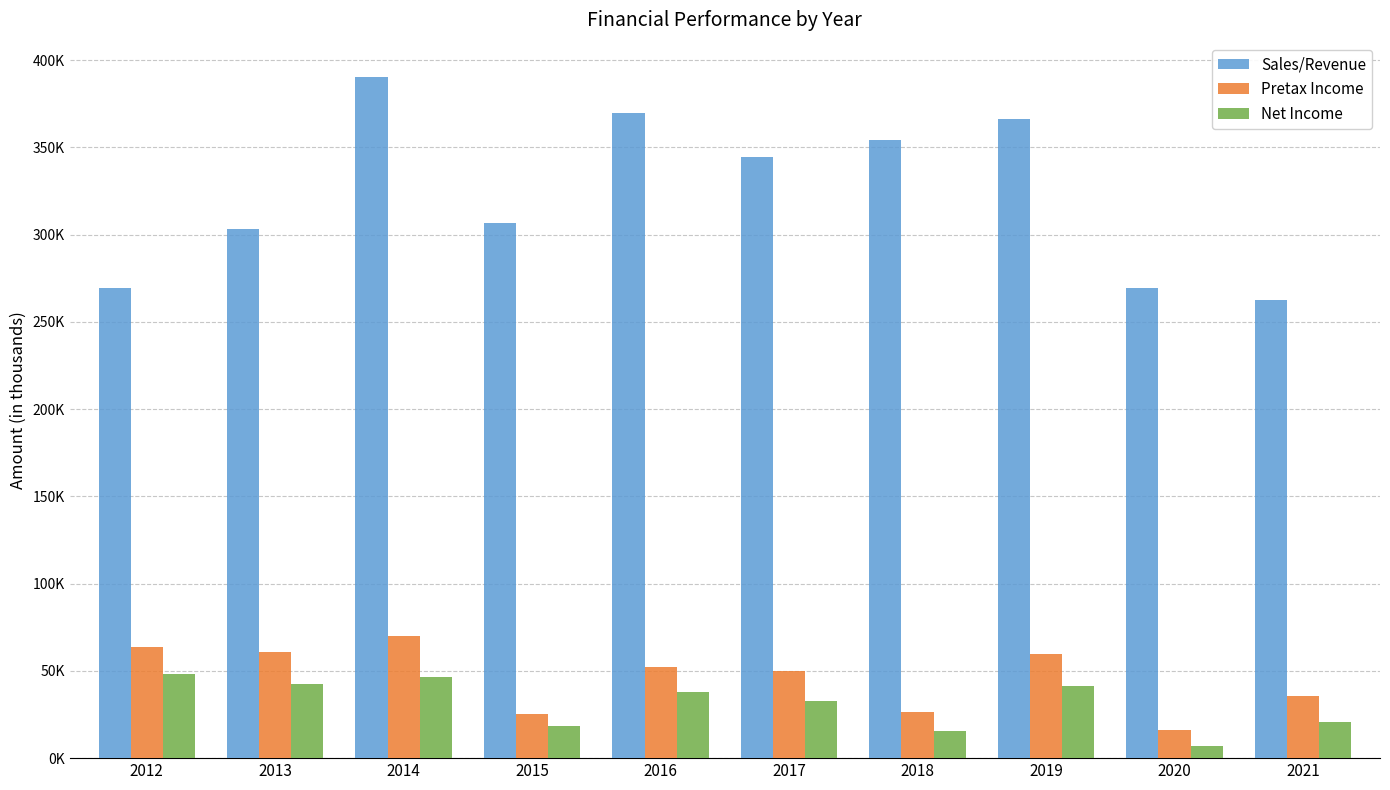

What is the minimum value shown in the chart?

7132.5